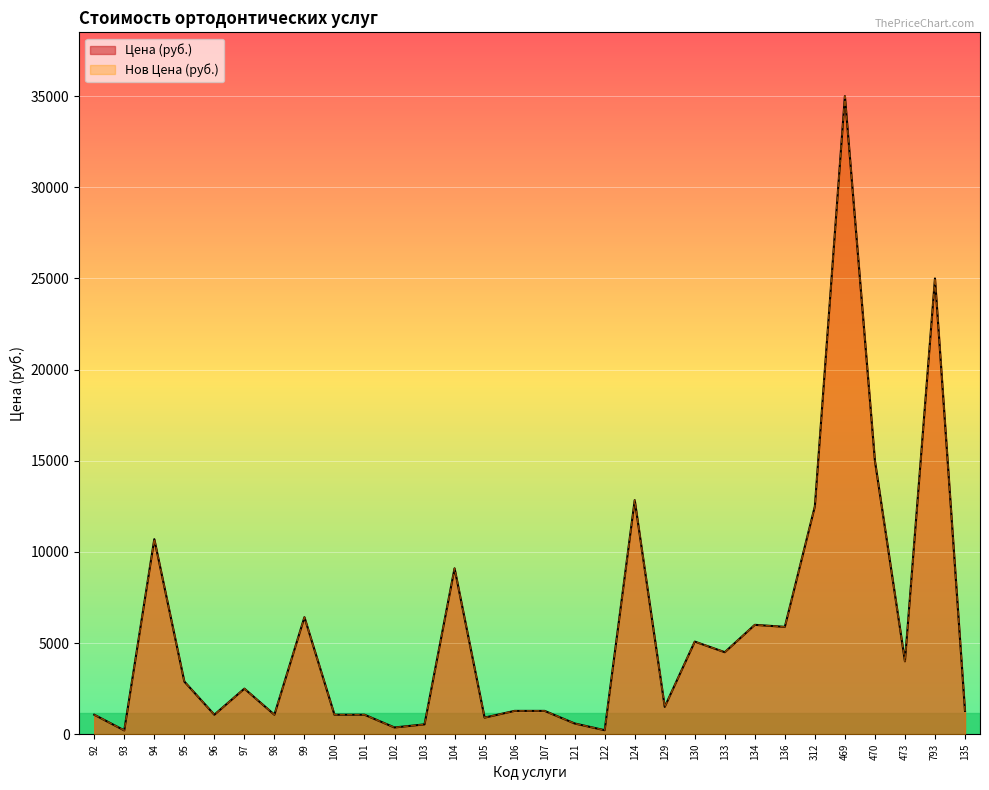

What are all the series names shown in the legend?

Цена (руб.), Нов Цена (руб.)